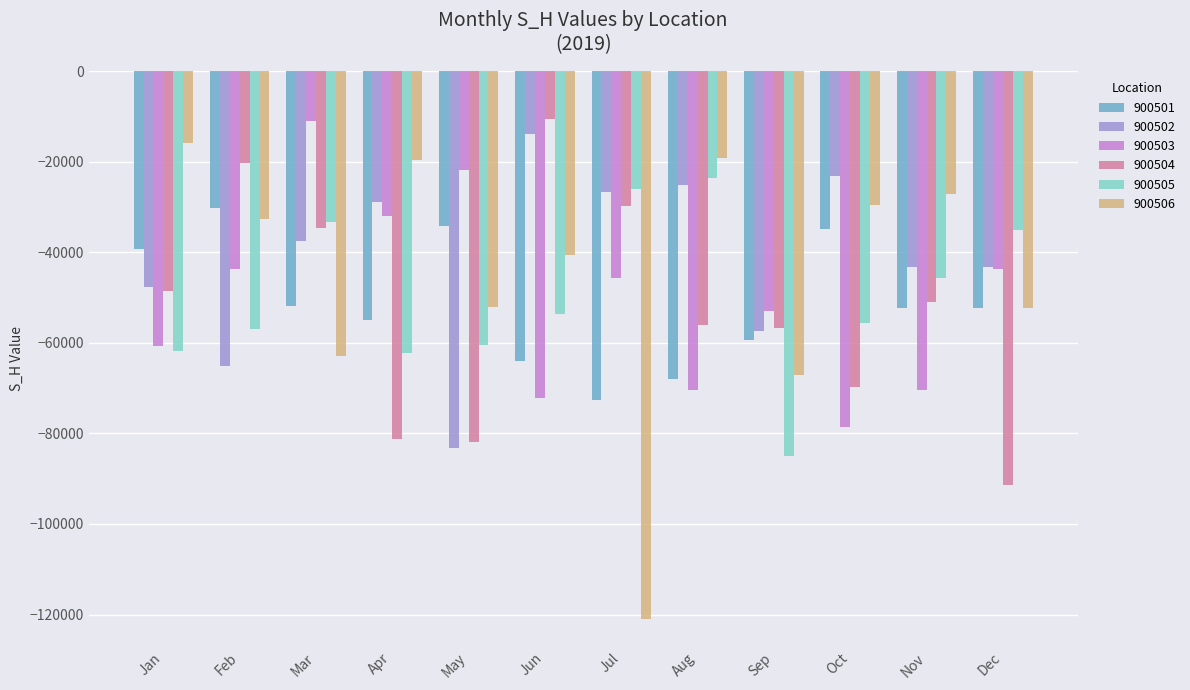

What is the difference between the second highest and minimum values in the 900503 series?

56877